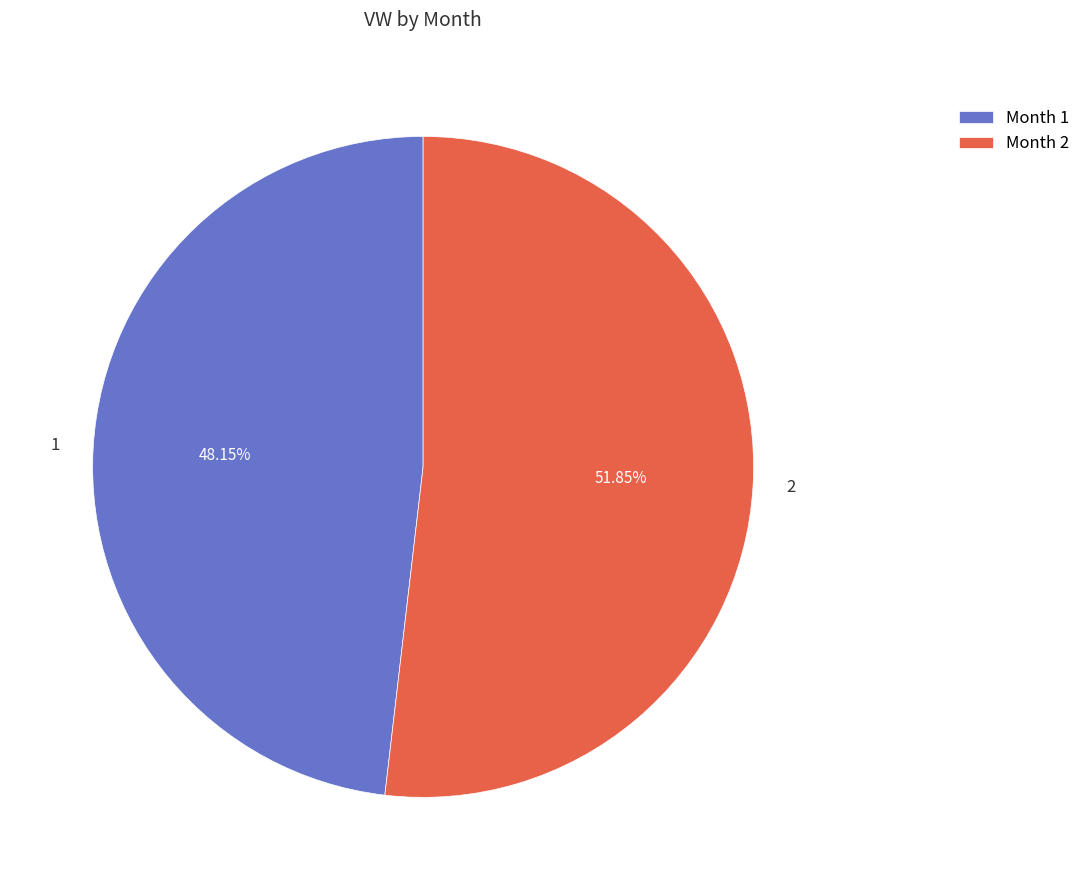

Approximately how many times larger is the value at 1 compared to 2?

0.9